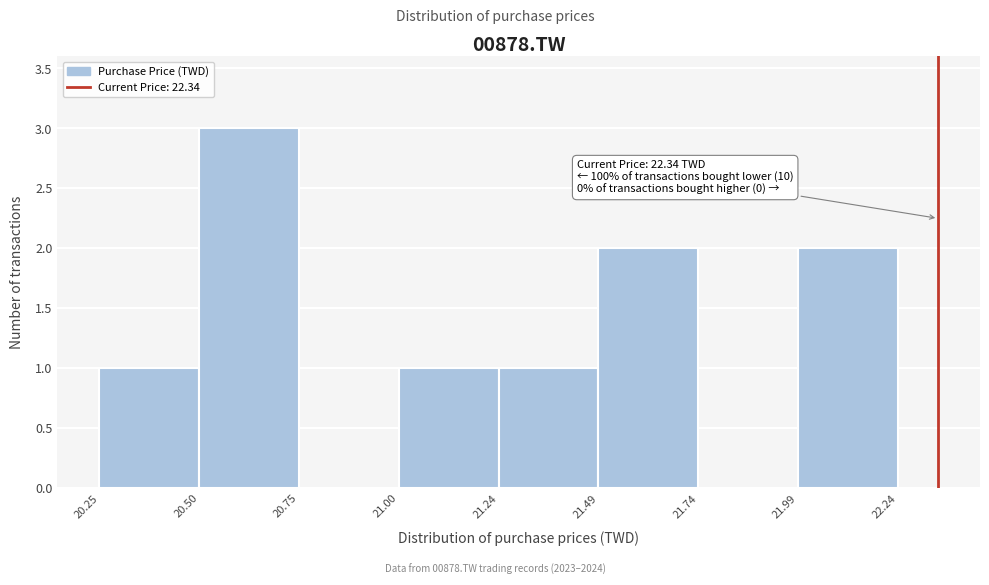

Which range on the x-axis has the tallest bar?

20.50 to 20.75